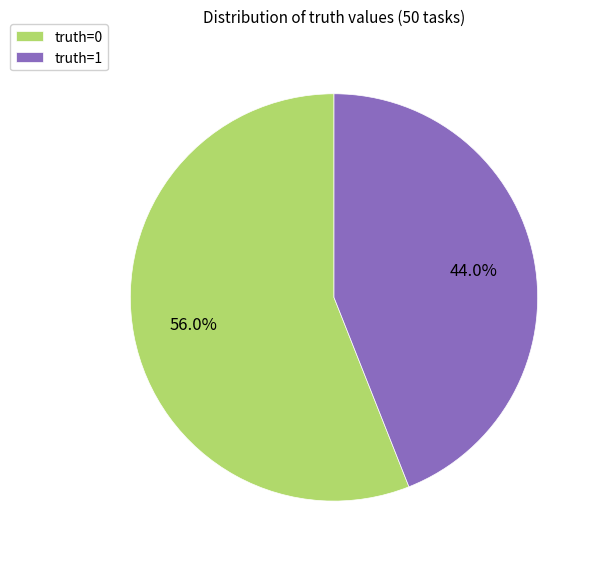

To the nearest percent, what is the average slice percentage?

50%